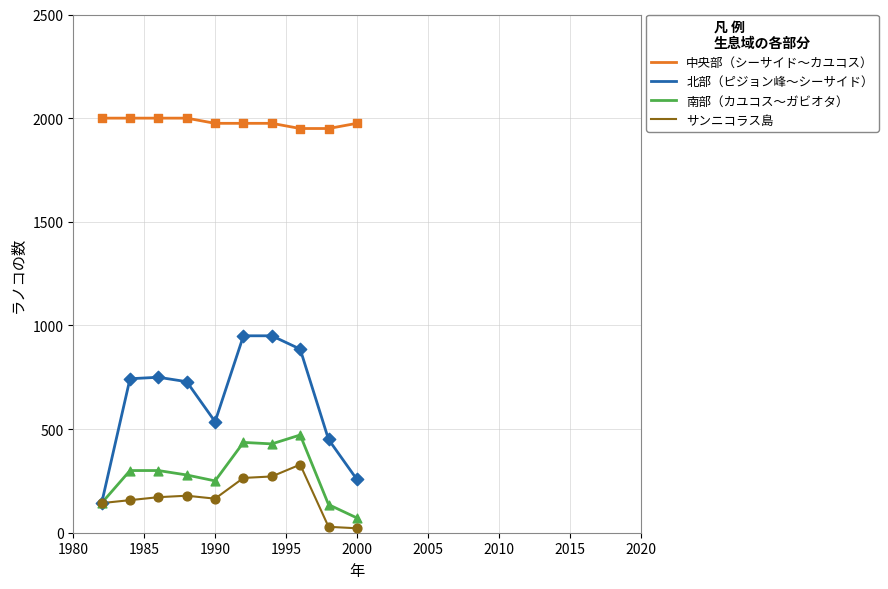

Which series has the widest spread of values?

北部（ピジョン峰〜シーサイド）